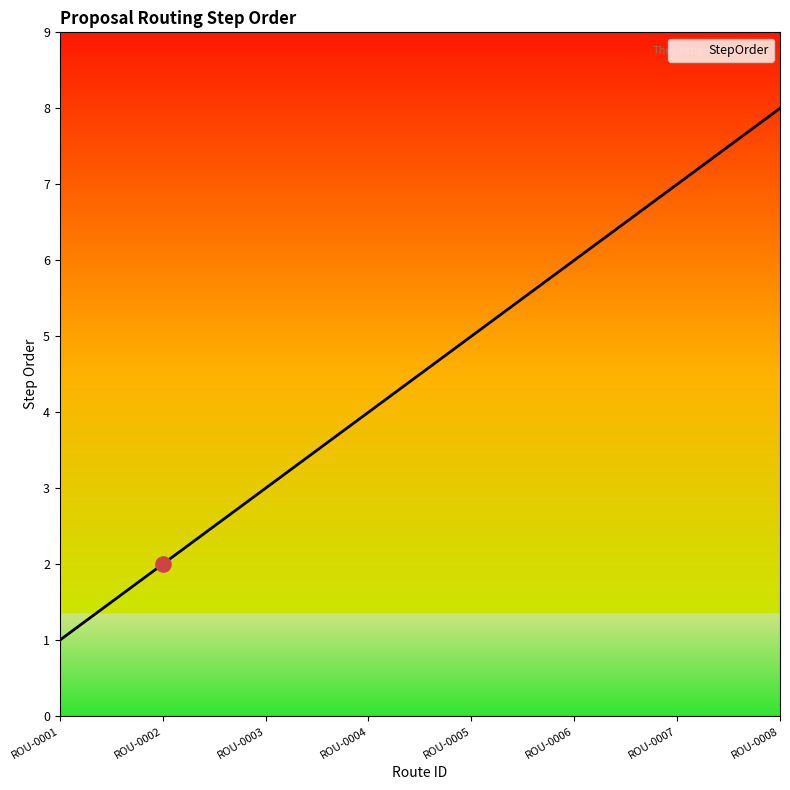

What is the ratio of the value at ROU-0006 to the value at ROU-0005?

1.2